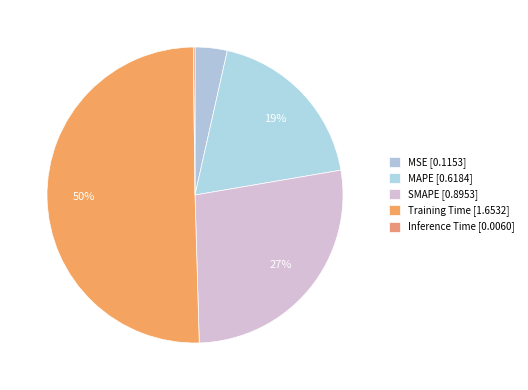

Count the number of slices in the pie.

5